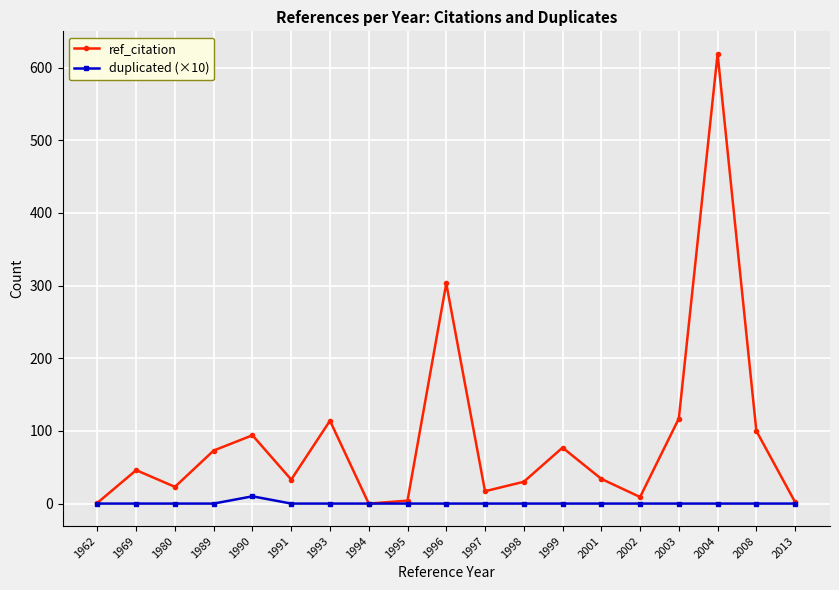

How many lines are shown in the chart?

2